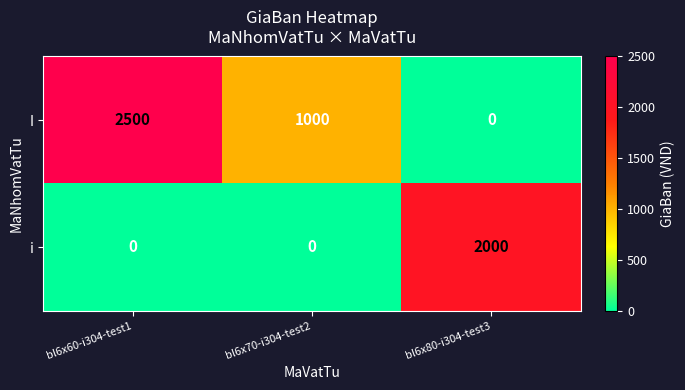

What is the difference between the highest and lowest values at bl6x80-i304-test3?

2000